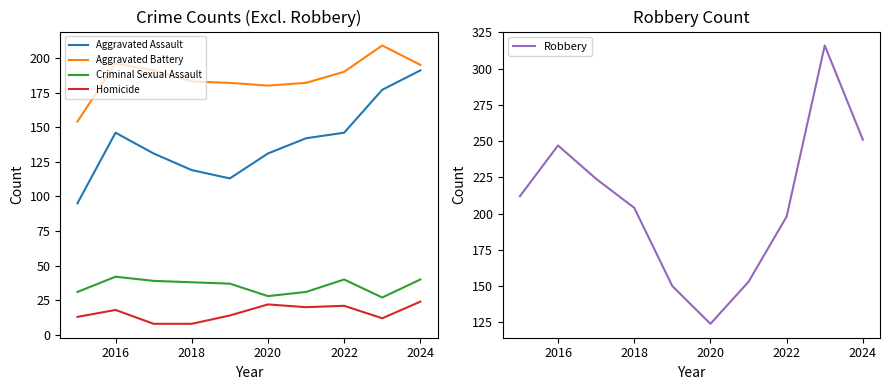

The value of Aggravated Assault at 2024 is 52. True or false?

False